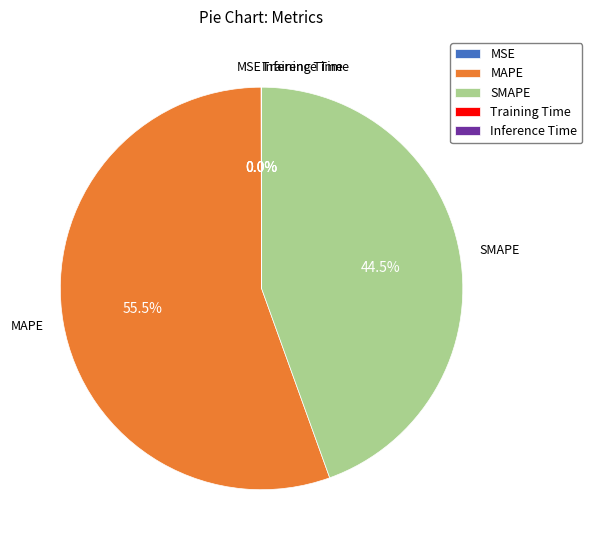

Which category has the biggest portion of the pie?

MAPE